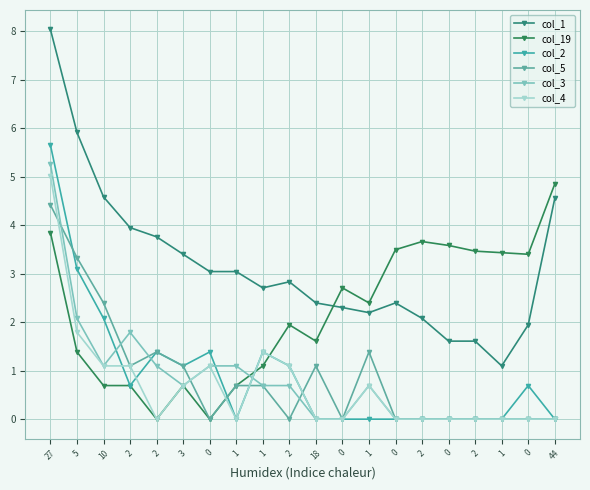

At which category does the chart reach its peak across all series?

27